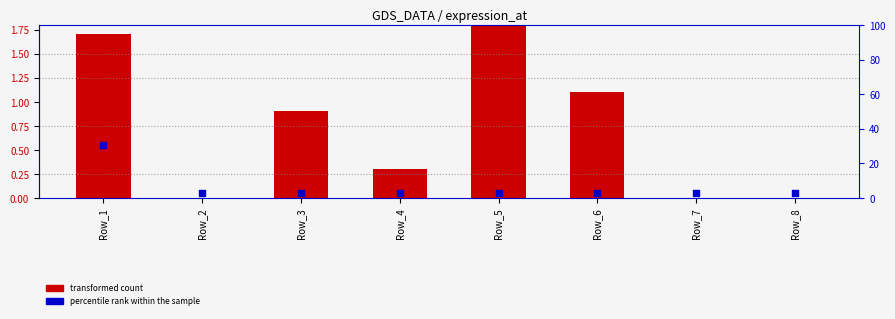

At which category is the sum across all series the highest?

Row_1